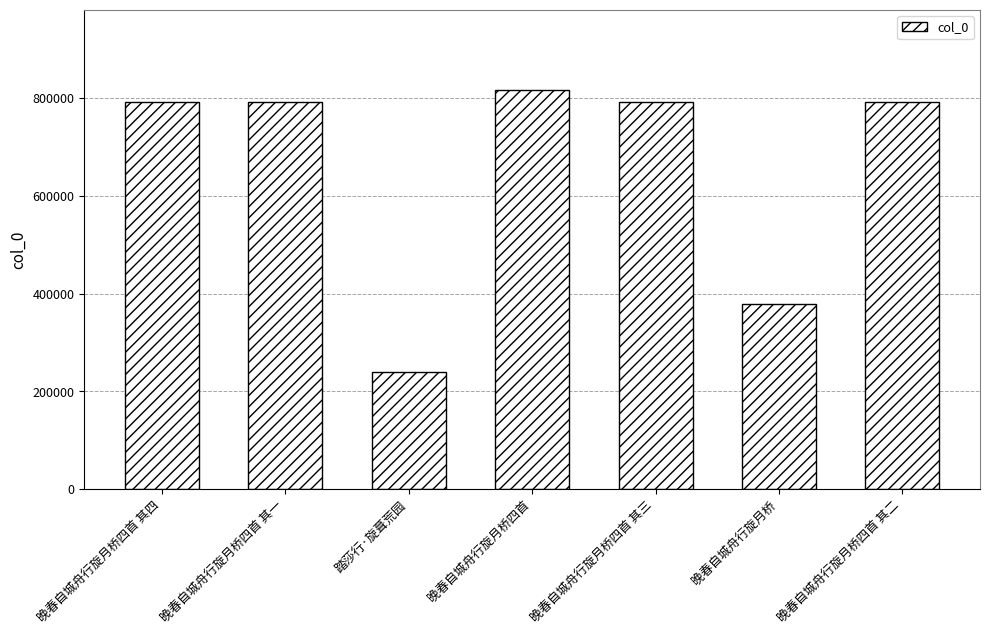

What is the label of the 6th bar from the right?

晚春自城舟行旋月桥四首 其一